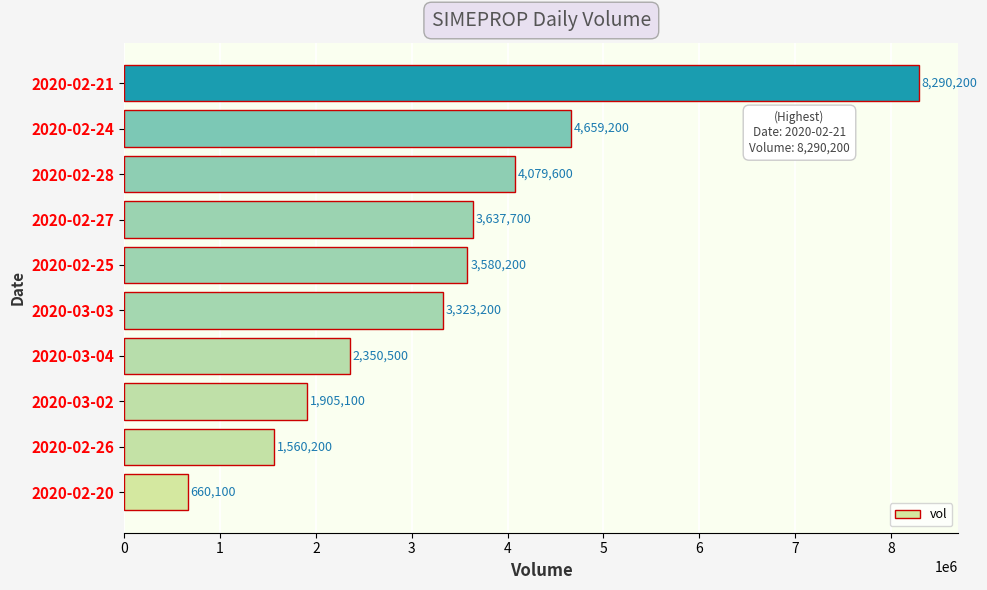

How many values are below 3580200?

5